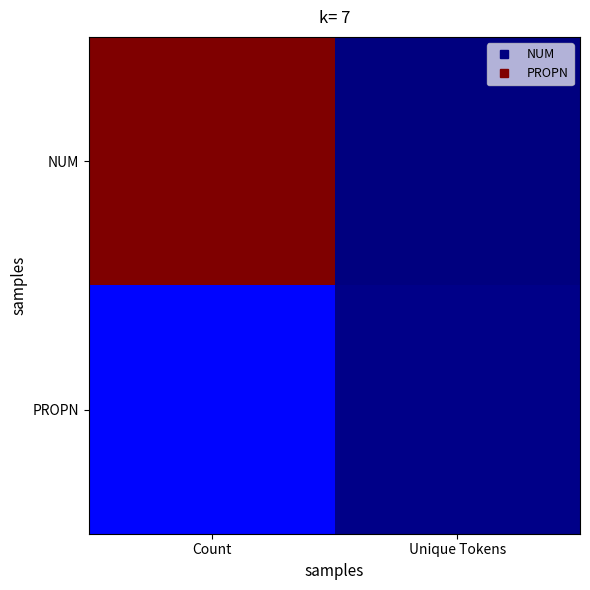

At how many categories does at least one series exceed 2941?

1